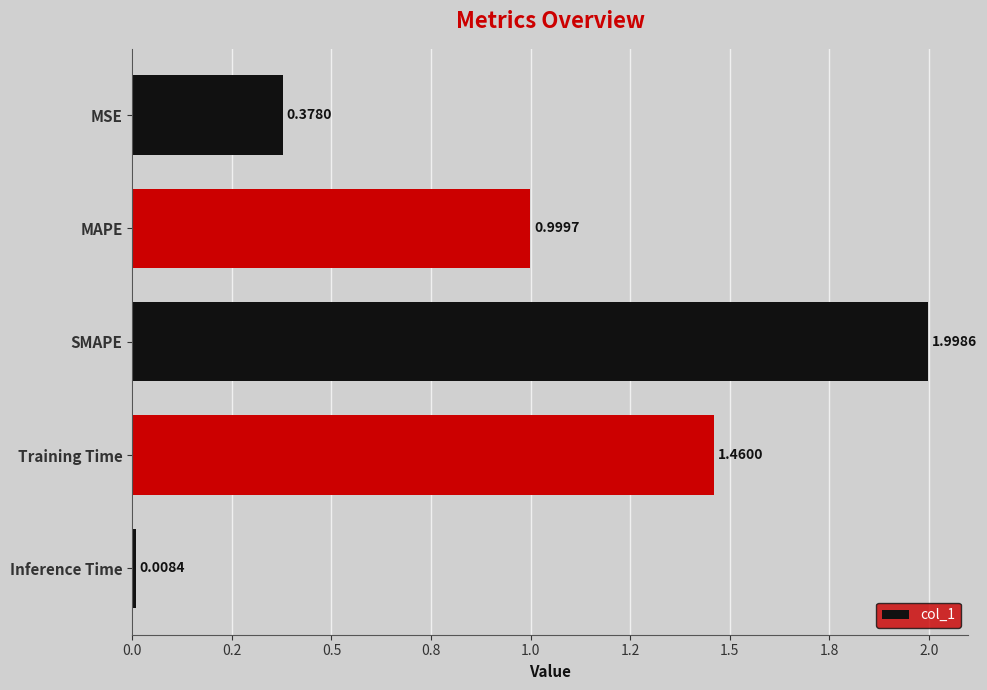

What is the maximum value shown in the chart?

2.0